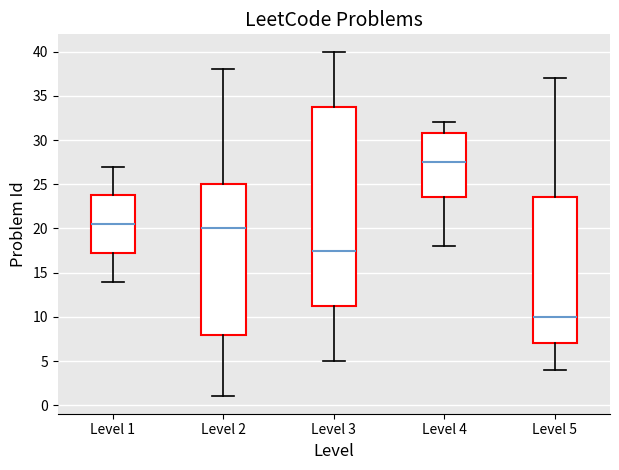

Where does the median line of the box for Level 2 sit on the y-axis? The values are not printed on the chart, so give them approximately, as read against the axis.

20.0